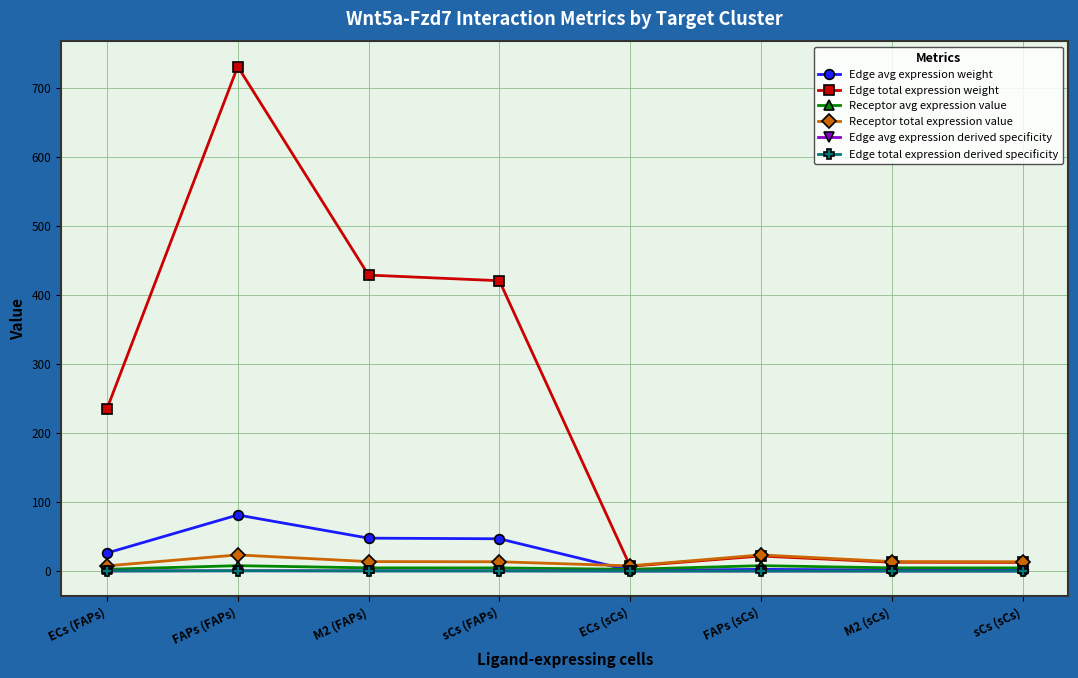

True or false: Edge total expression derived specificity and Edge total expression weight cross at least once.

False